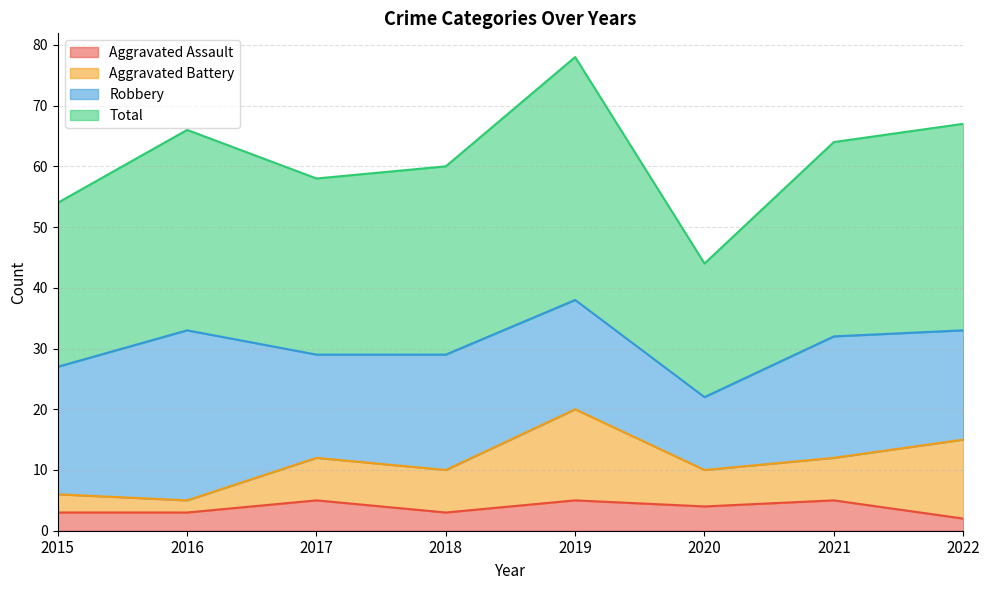

What is the value of the Total point at the 2nd from the left?

66